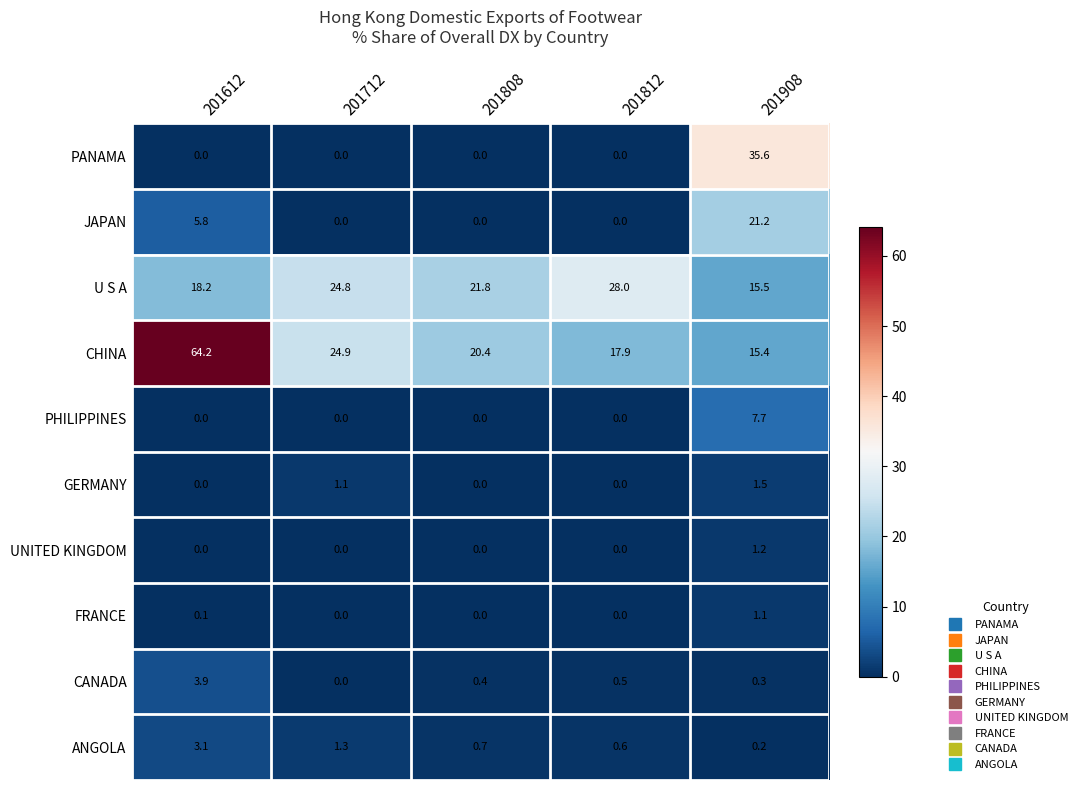

At which category is the sum across all series the highest?

201908